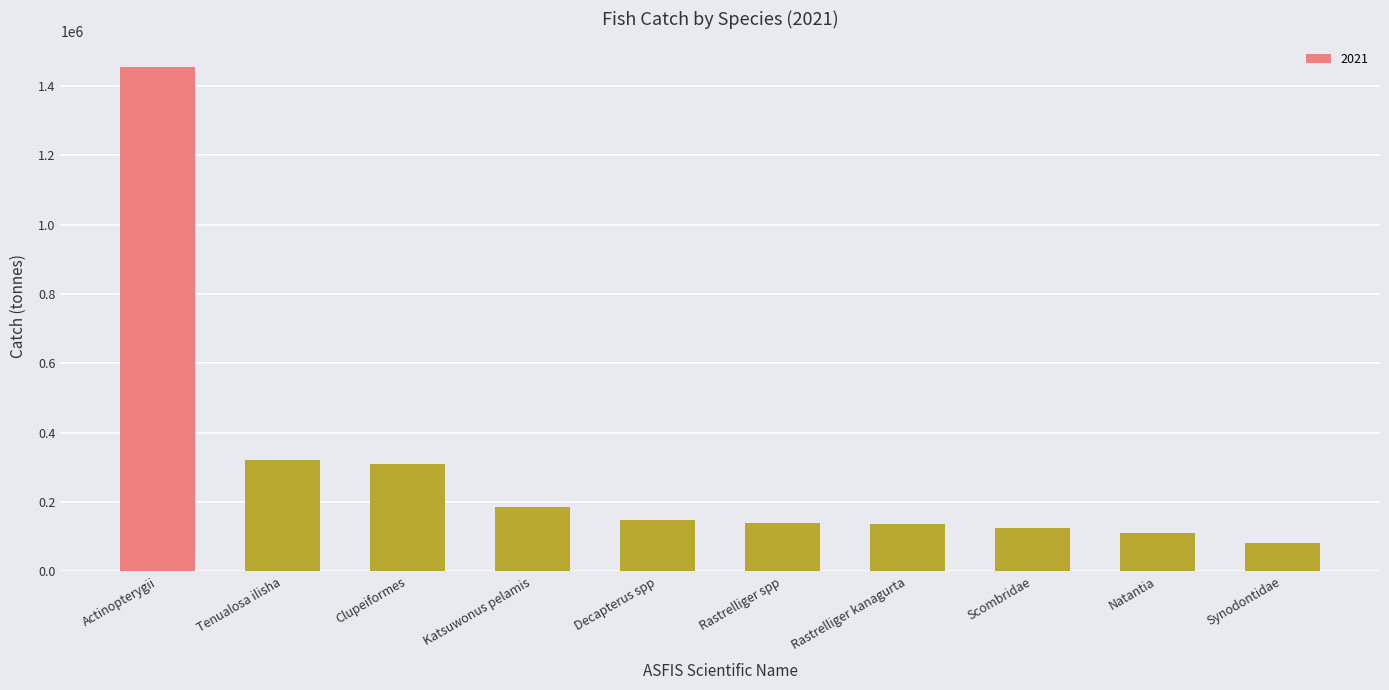

What is the difference between the second highest and minimum values?

238405.3